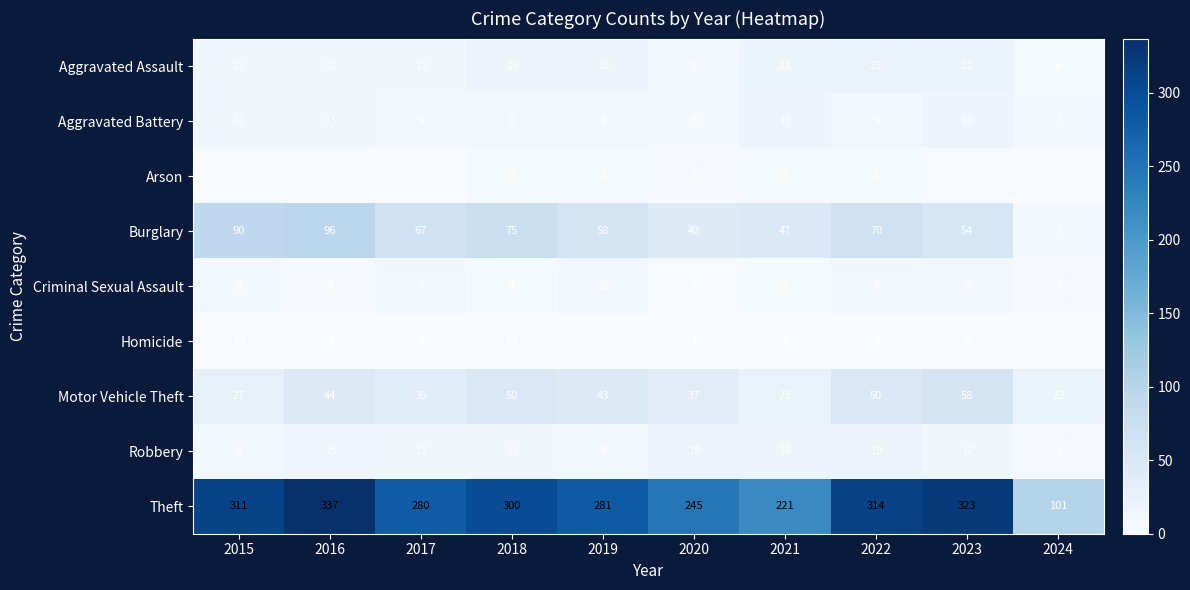

What is the total value across all series at 2015?

468